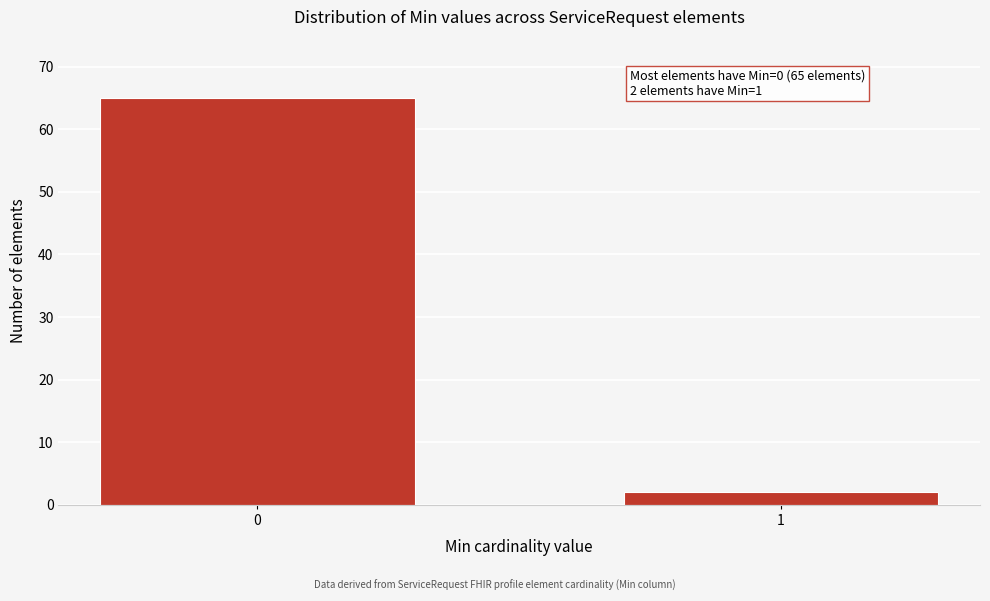

Reading right to left, transcribe all the data shown in this chart.

1=2	0=65